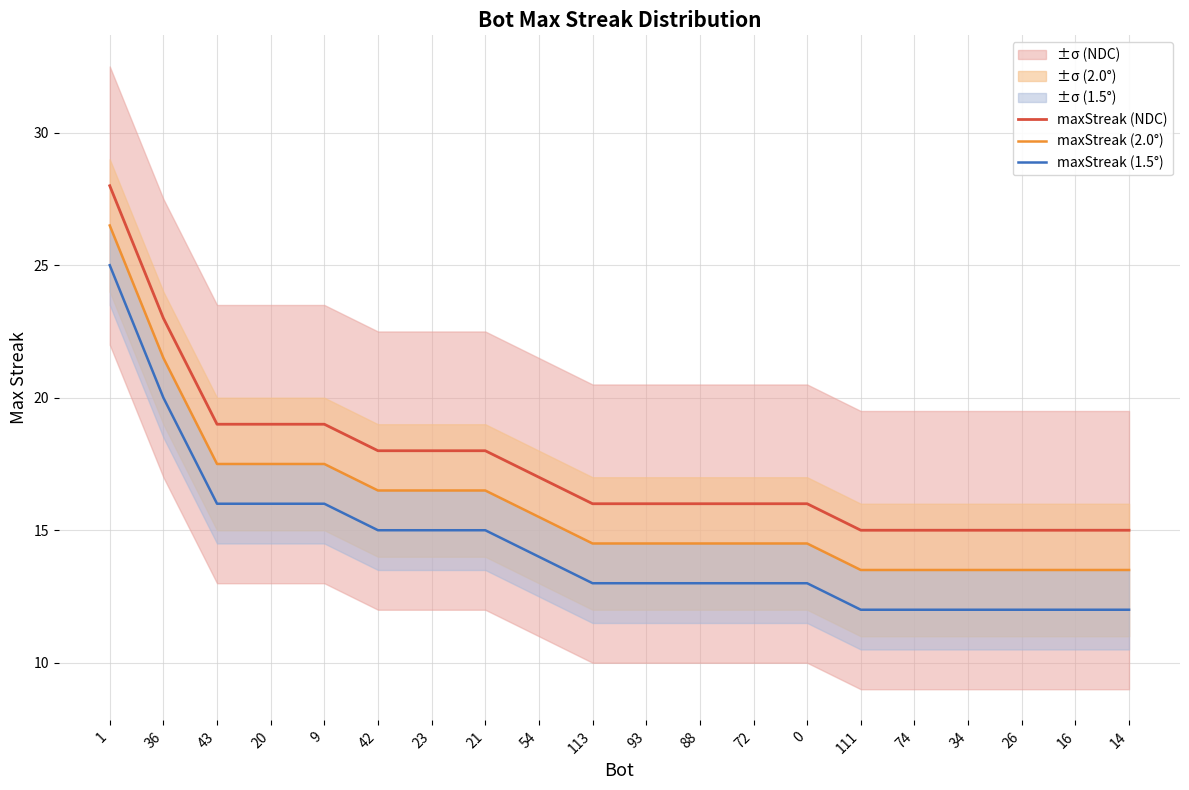

The maxStreak (2.0°) series shows 8.9 at 14. True or false?

False